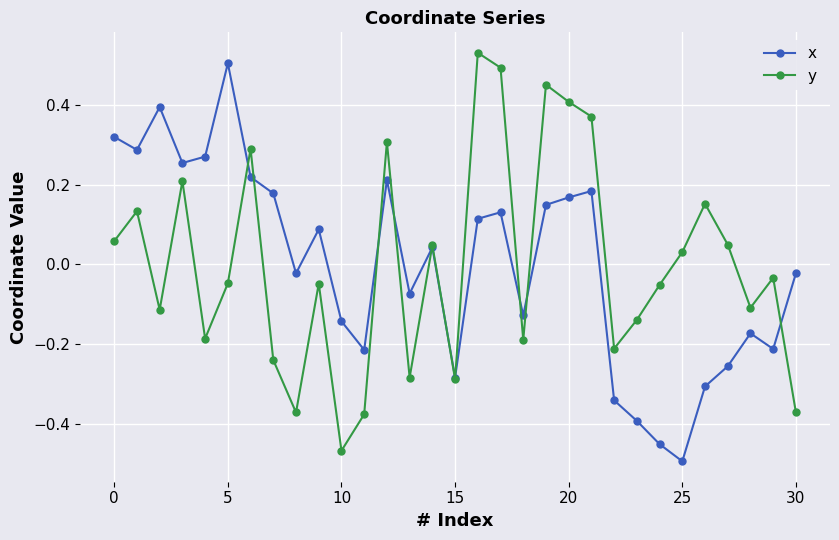

True or false: y has more than 0 points higher than both neighbors.

True